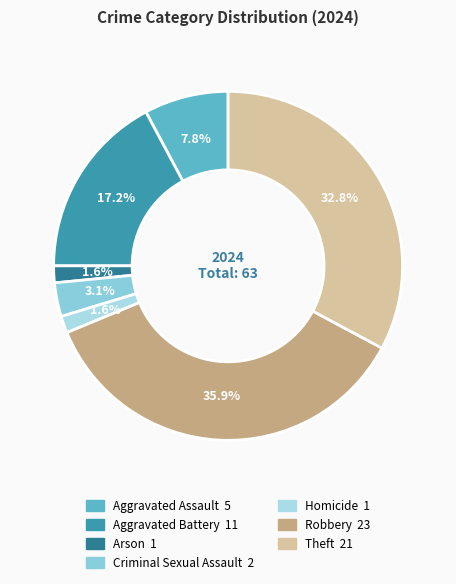

Is it true that Aggravated Assault is 8% of the pie?

True